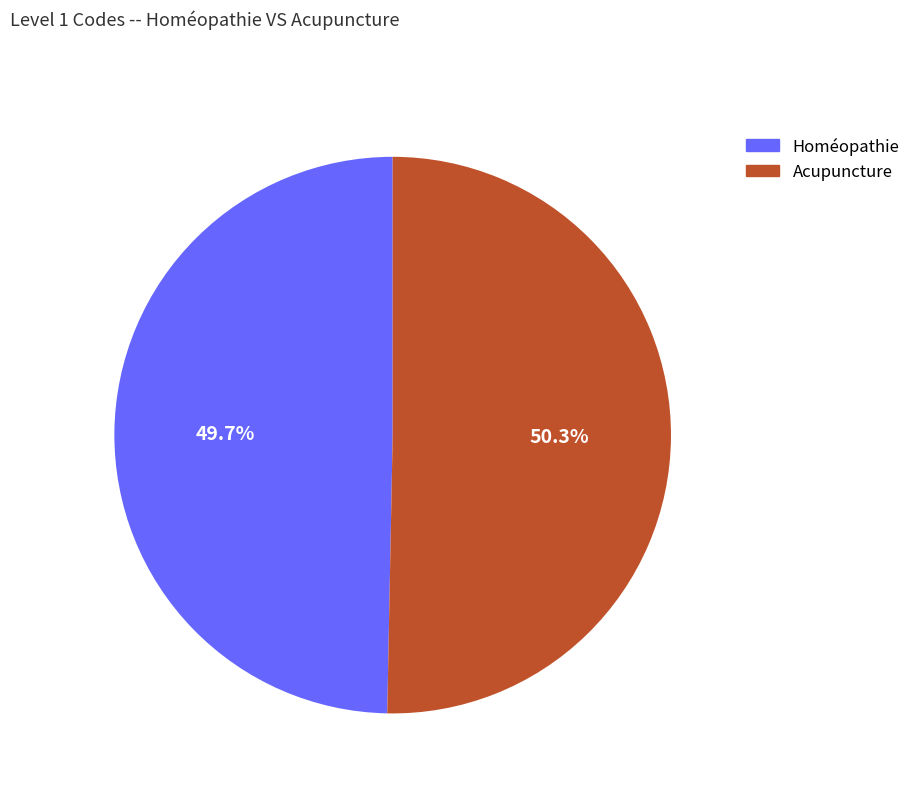

The Acupuncture slice represents 61% of the pie. True or false?

False